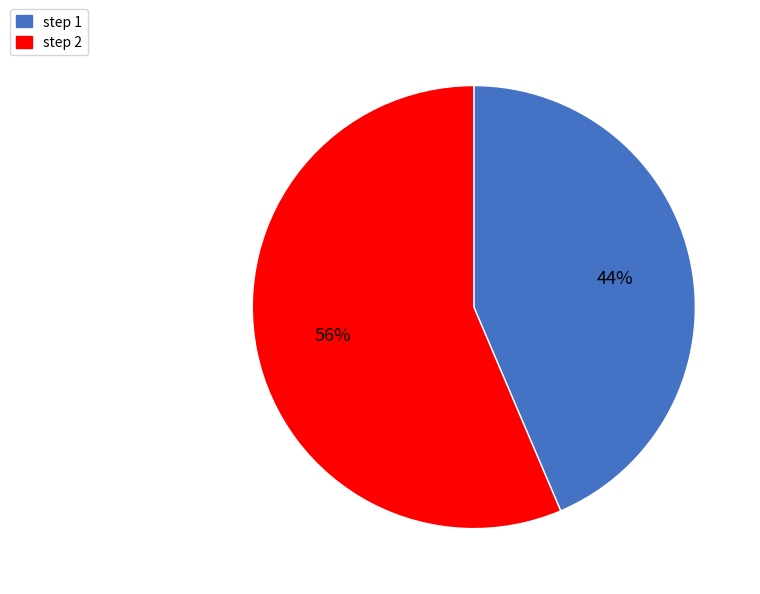

Combined, do step 2 and step 1 account for over 50%?

Yes